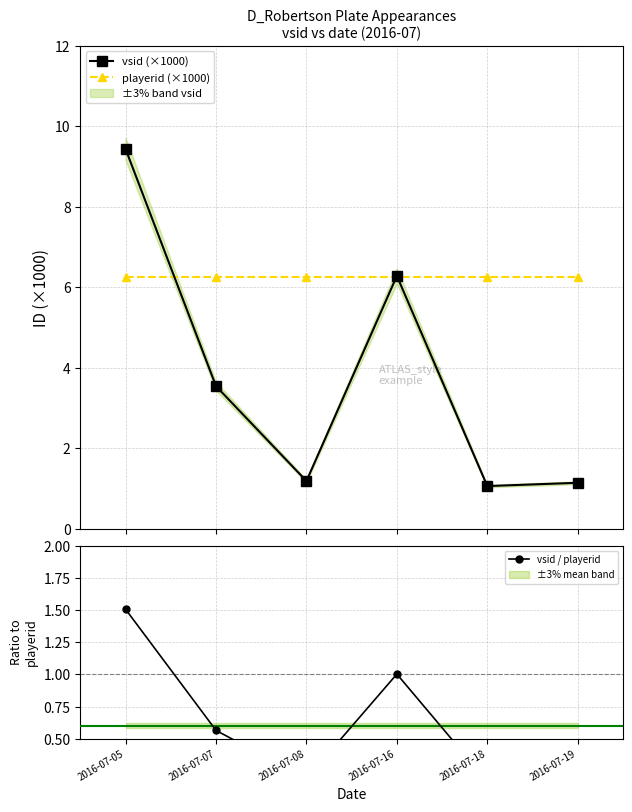

Where is playerid (×1000) nearest to the value 6?

2016-07-05